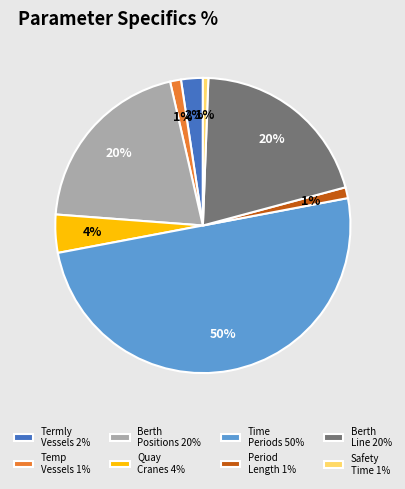

To the nearest percent, what is the average slice percentage?

12%